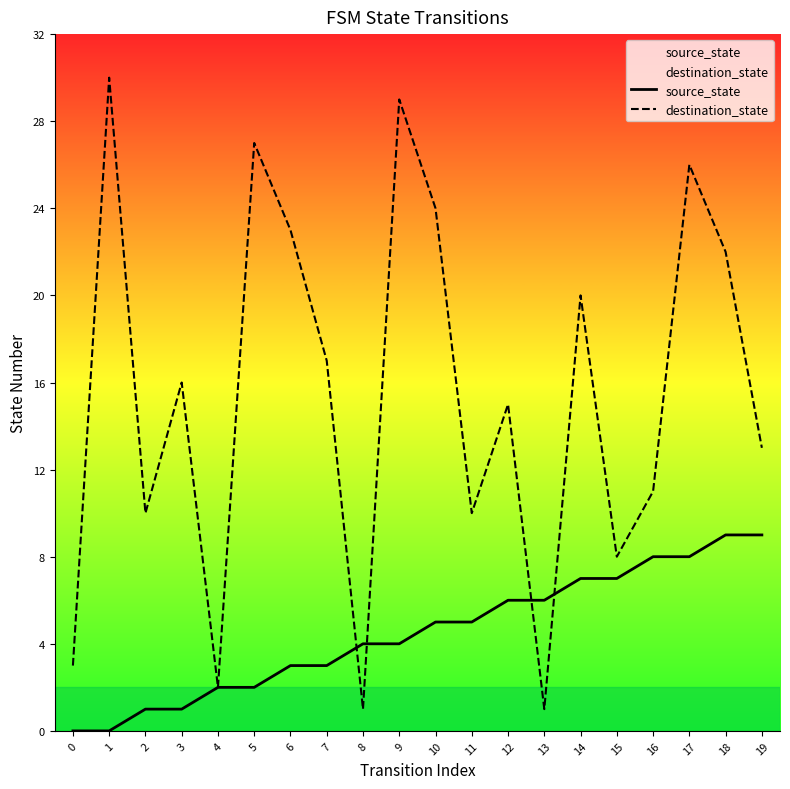

What are all the series names shown in the legend?

source_state, destination_state